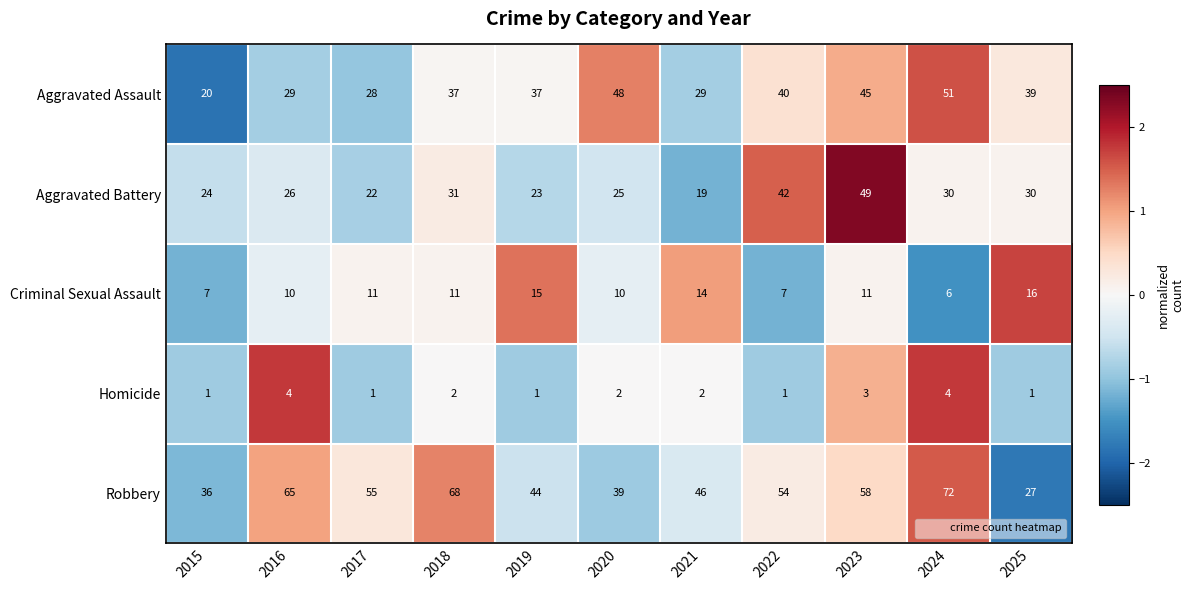

What is the maximum value shown in the chart?

72